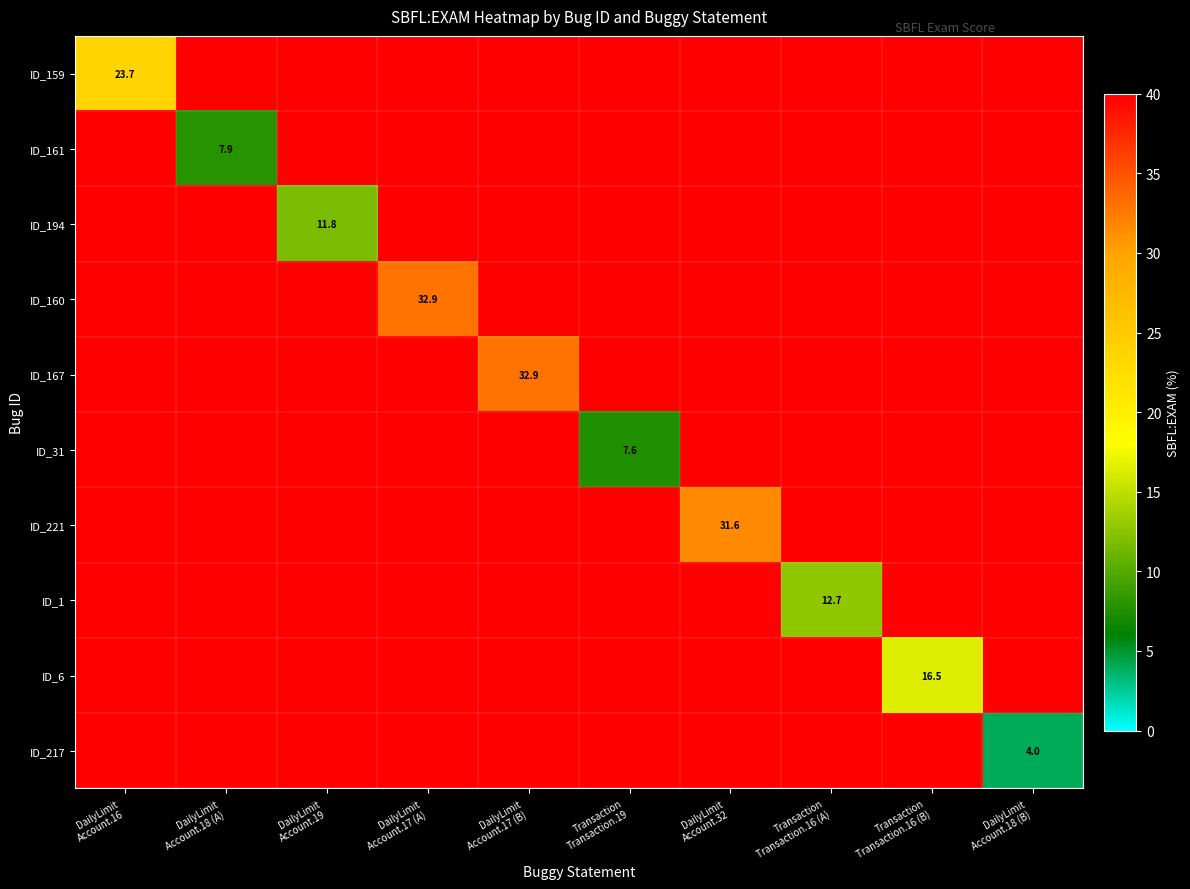

What is the smallest value displayed?

4.0